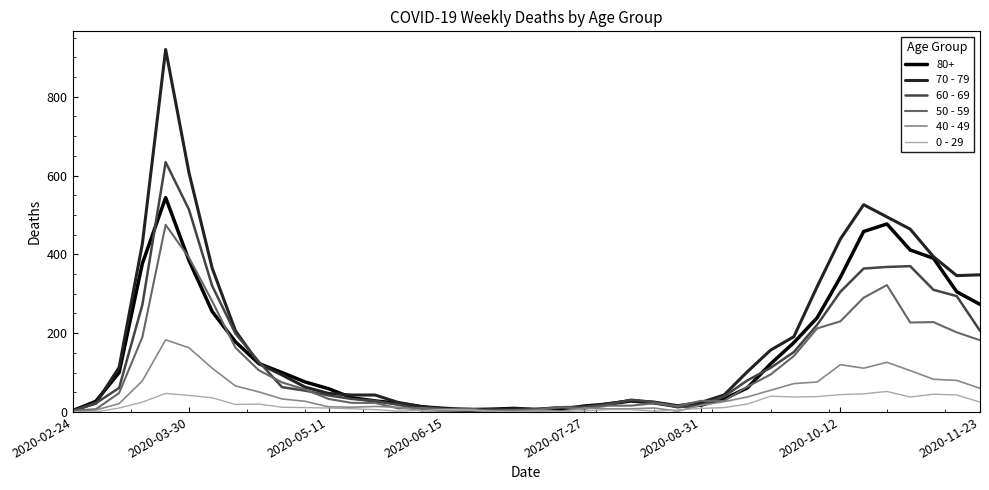

List the series in order of their peak value, highest first.

70 - 79, 60 - 69, 80+, 50 - 59, 40 - 49, 0 - 29